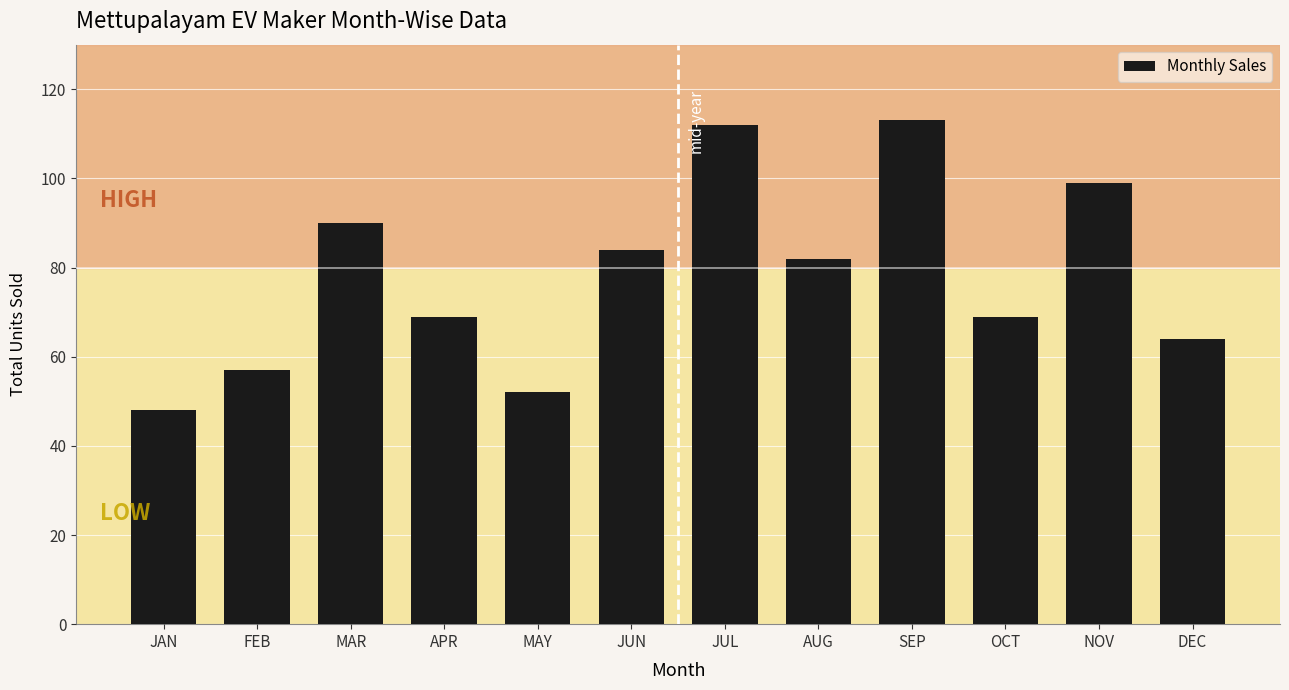

Reading left to right, what are all the values shown in this chart?

48	57	90	69	52	84	112	82	113	69	99	64